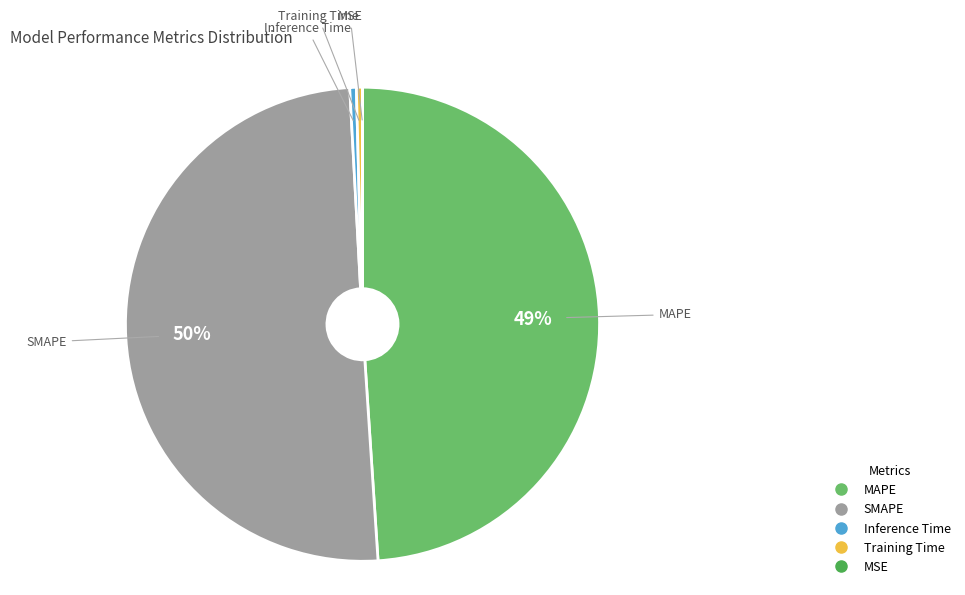

Is the sum of MAPE and SMAPE greater than half?

Yes